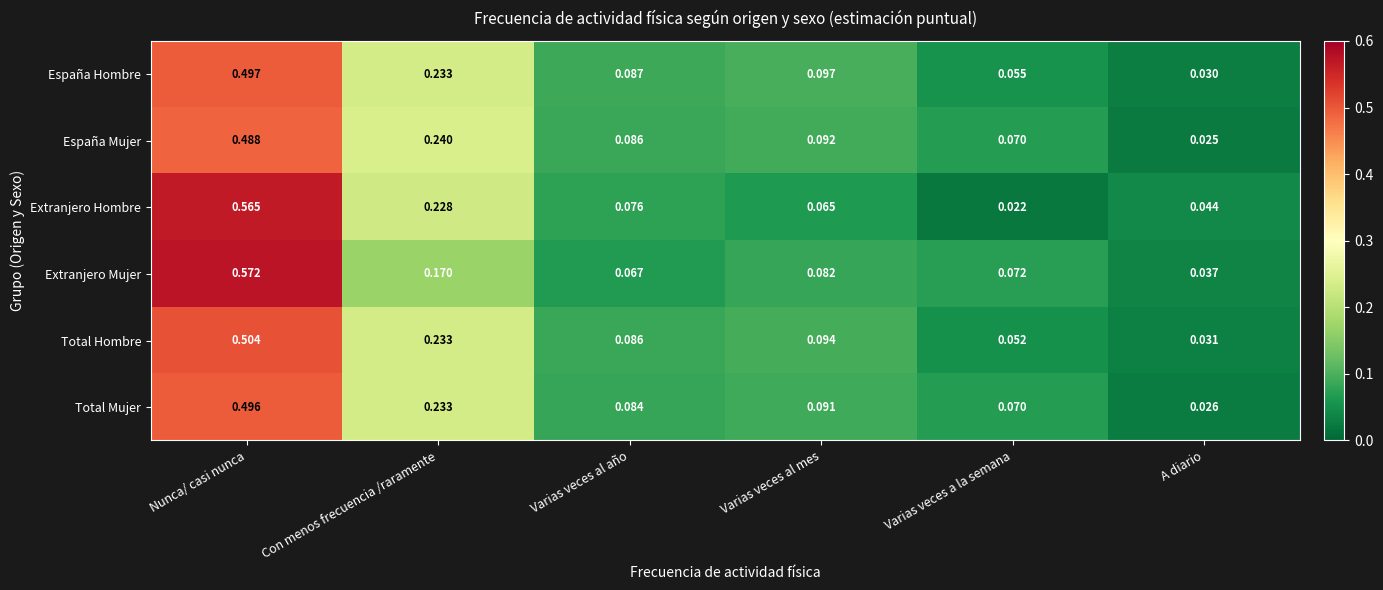

Which category has the highest value in the España Hombre series?

Nunca/ casi nunca